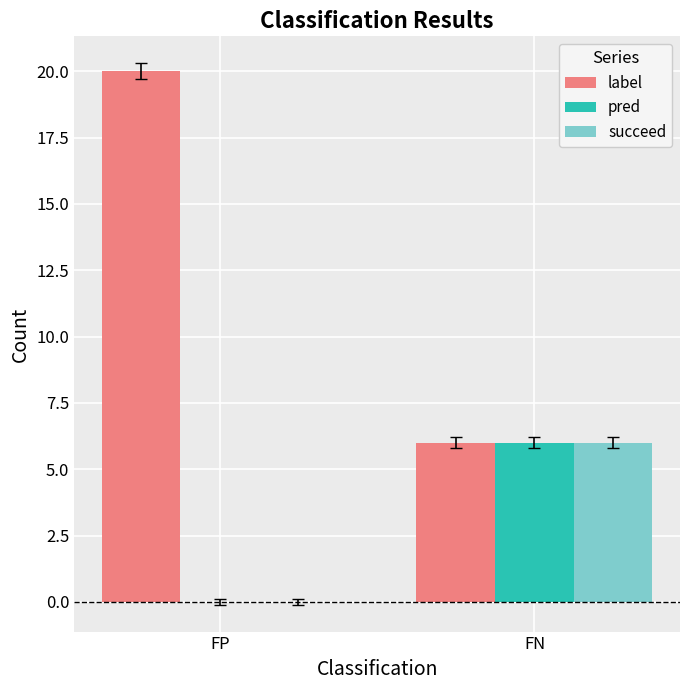

At which category is the sum across all series the highest?

FP